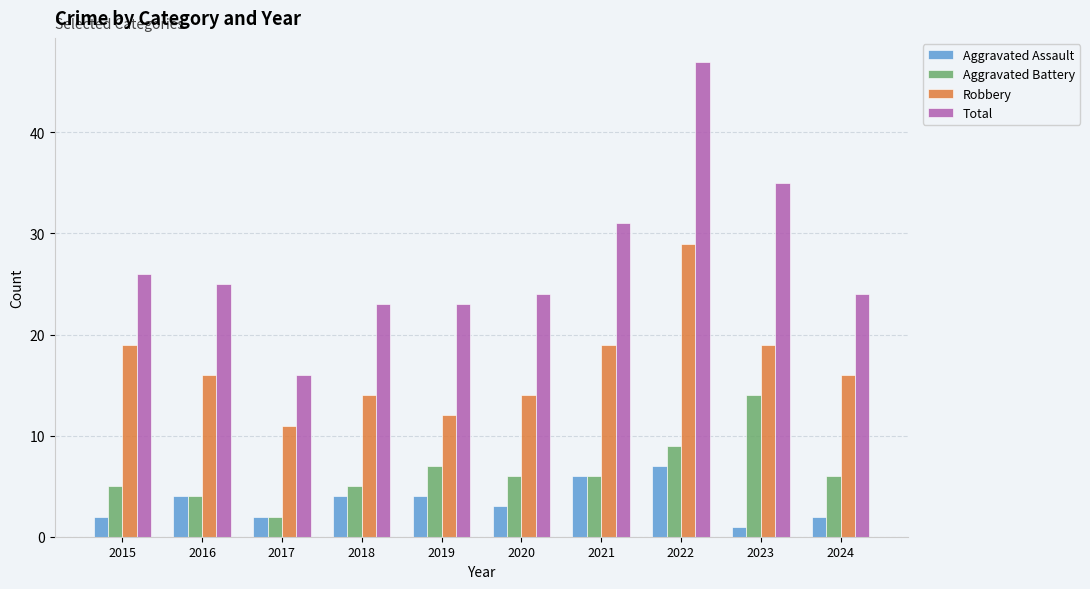

What is the difference between the maximum and minimum values in the Aggravated Battery series?

12